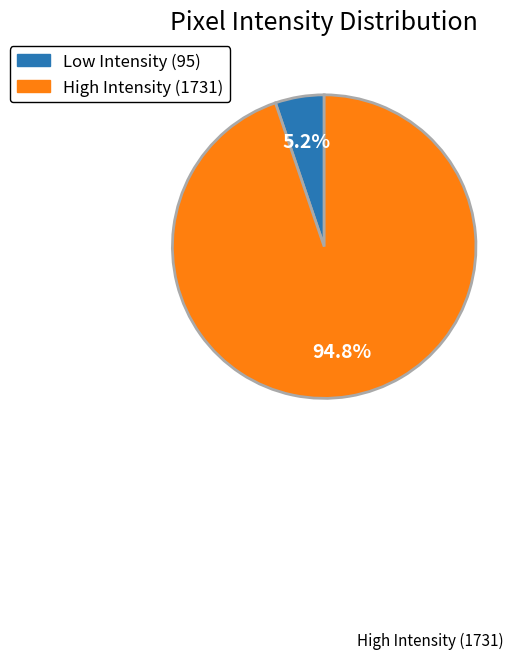

Does any single category account for the majority?

Yes